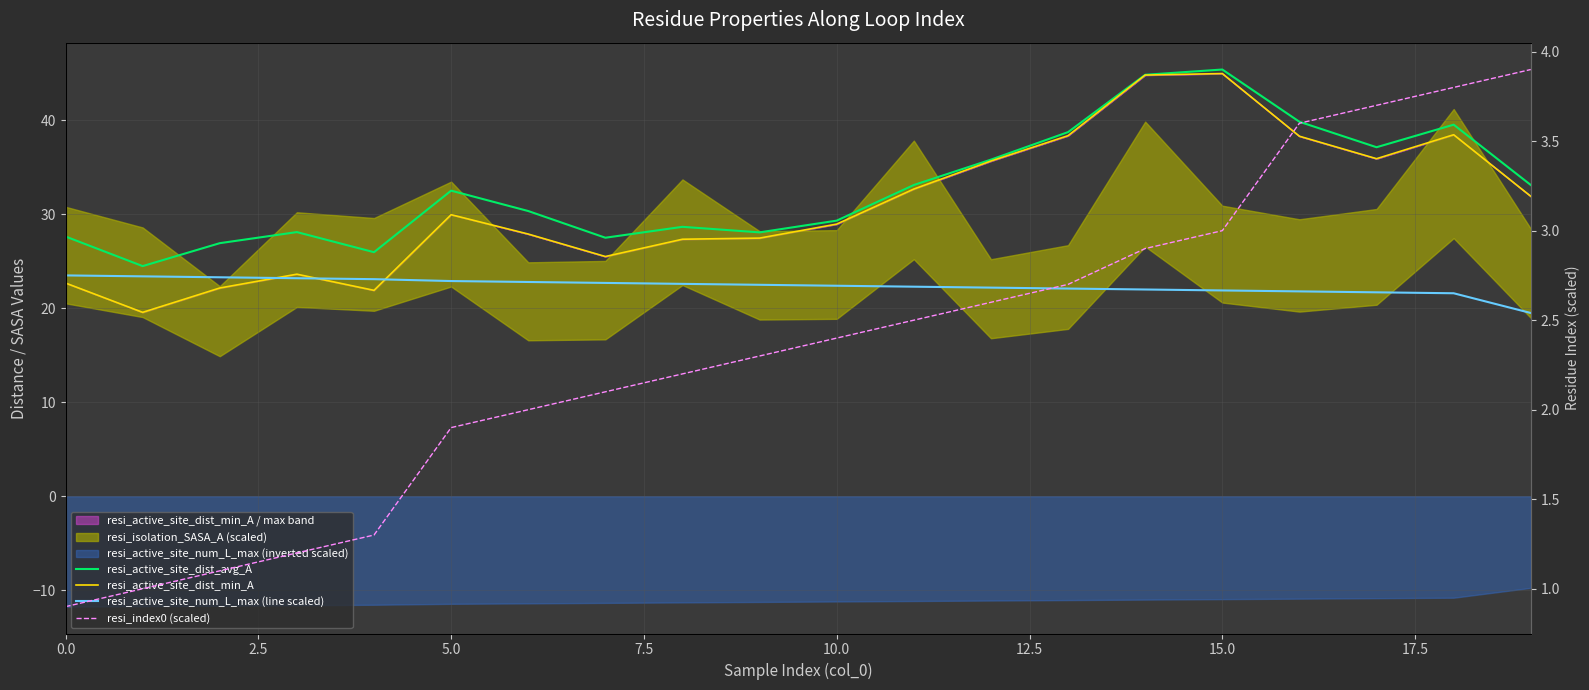

At which category is the sum across all series the highest?

15